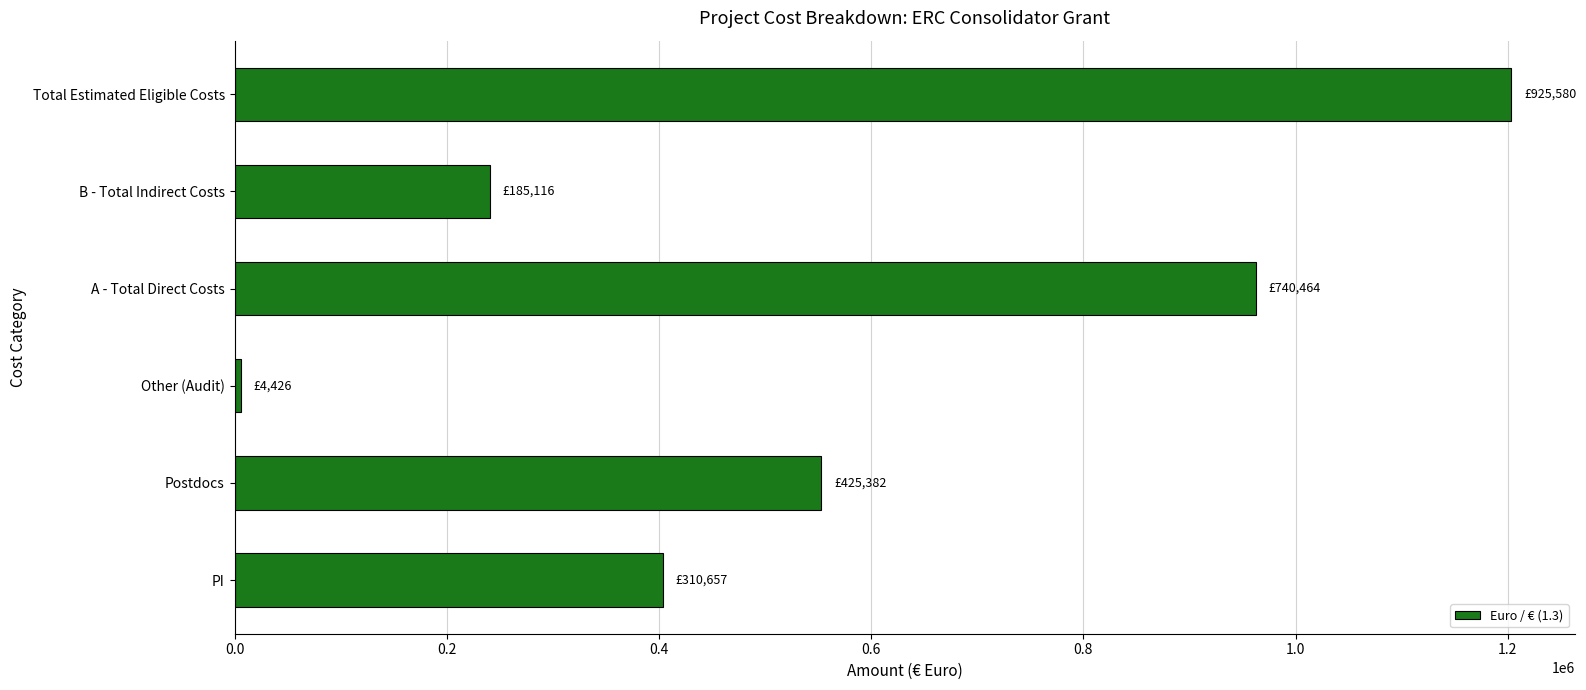

What is the average value?

561518.4